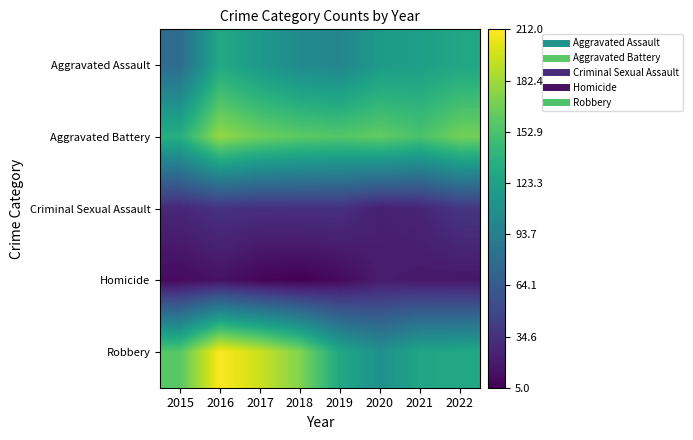

What is the total value across all series at 2021?

446